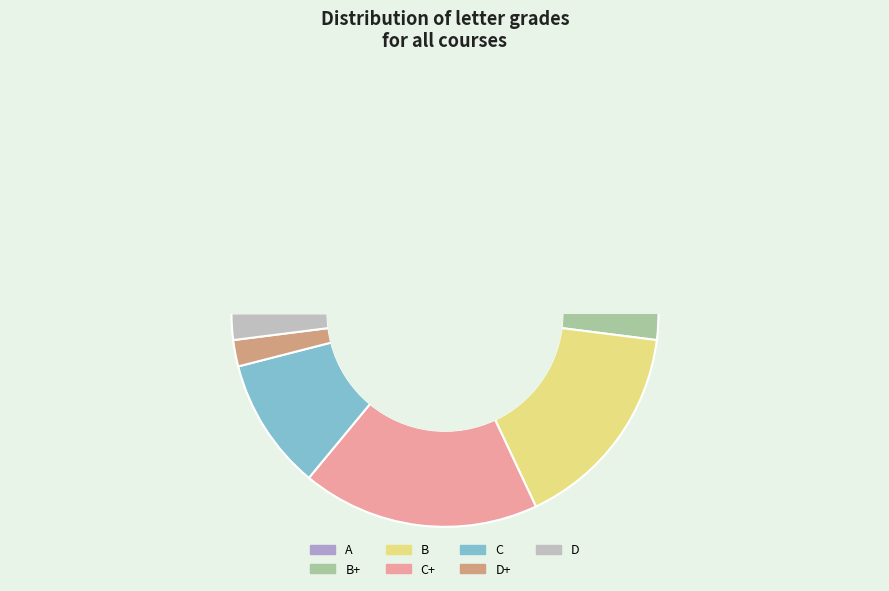

Is the sum of D and D+ greater than half?

No